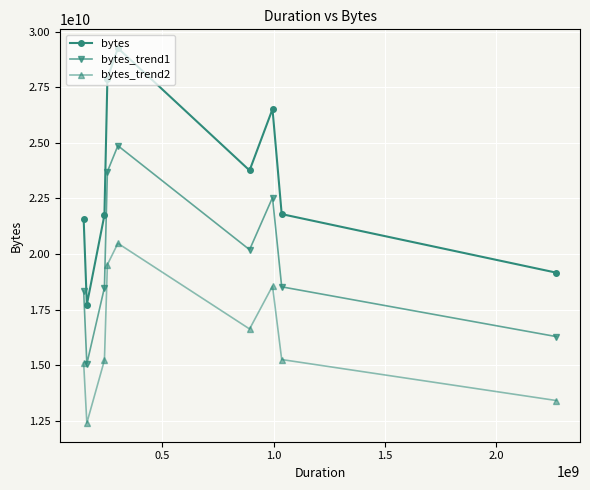

What is the value of the bytes_trend1 point at the 5th from the left?

24866848516.7